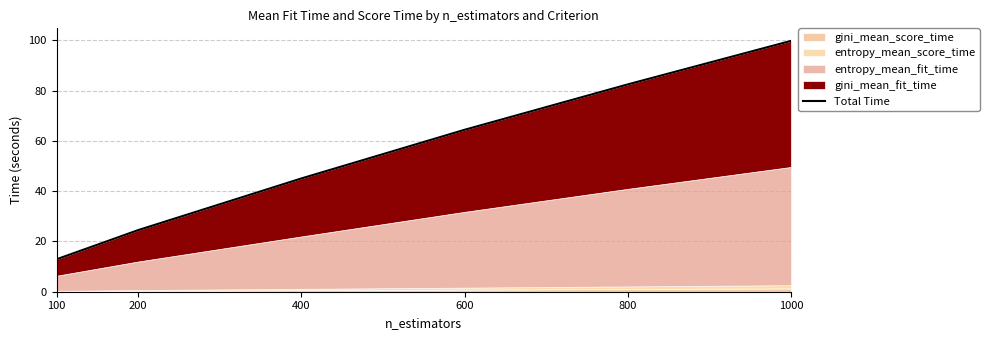

True or false: the data has more than 0 interior local peaks.

False